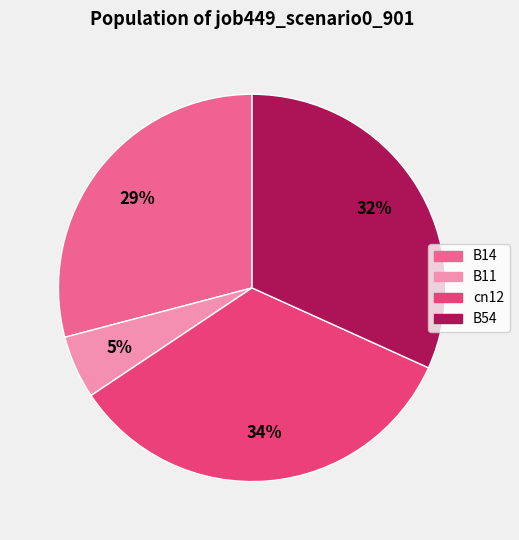

How many slices are in this pie chart?

4